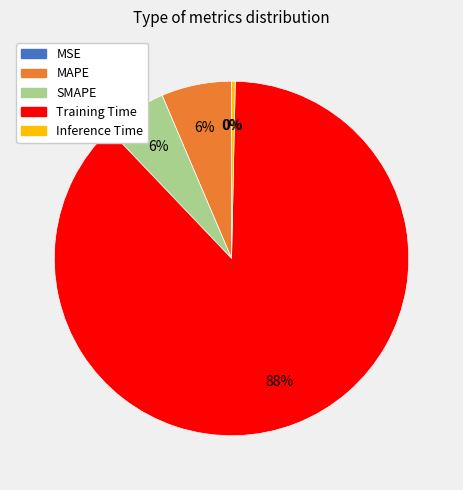

To the nearest percent, what is the difference between the largest and smallest slice percentages?

88%